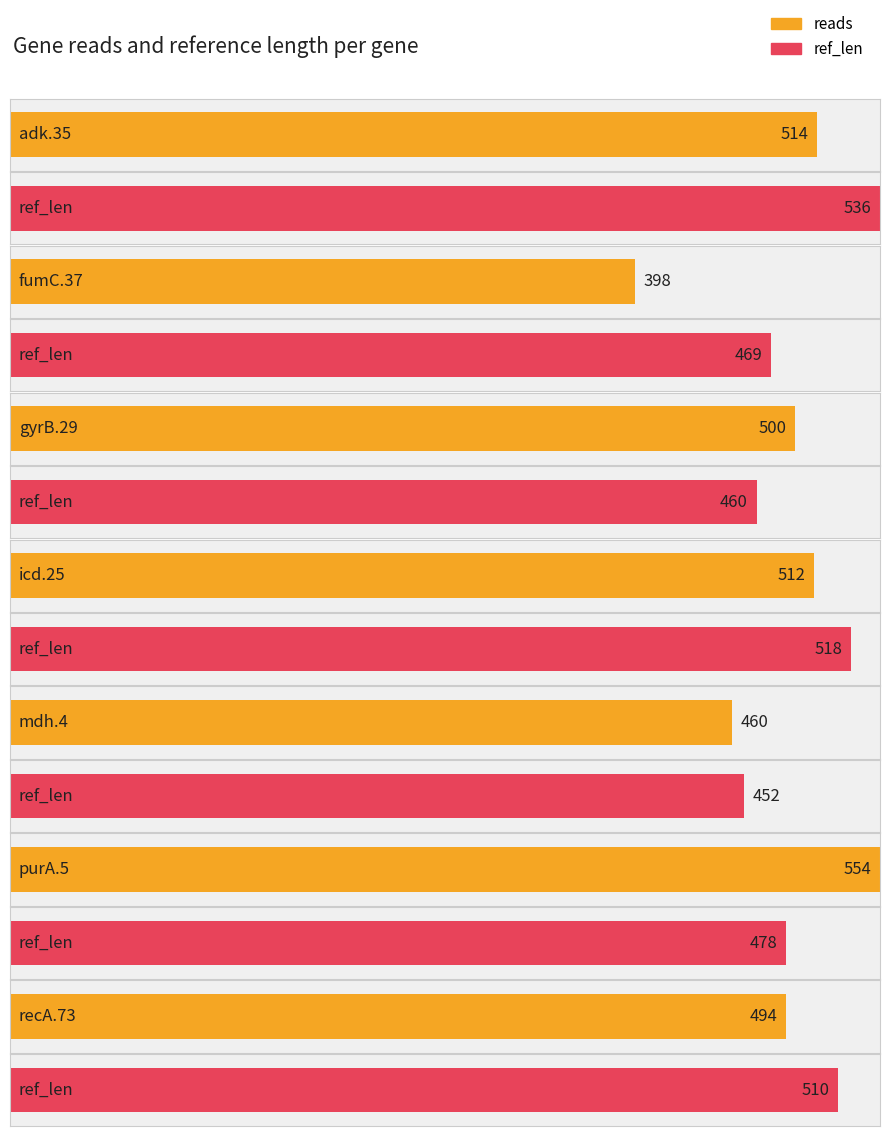

What is the value of the reads bar at the 1st from the left?

514.0